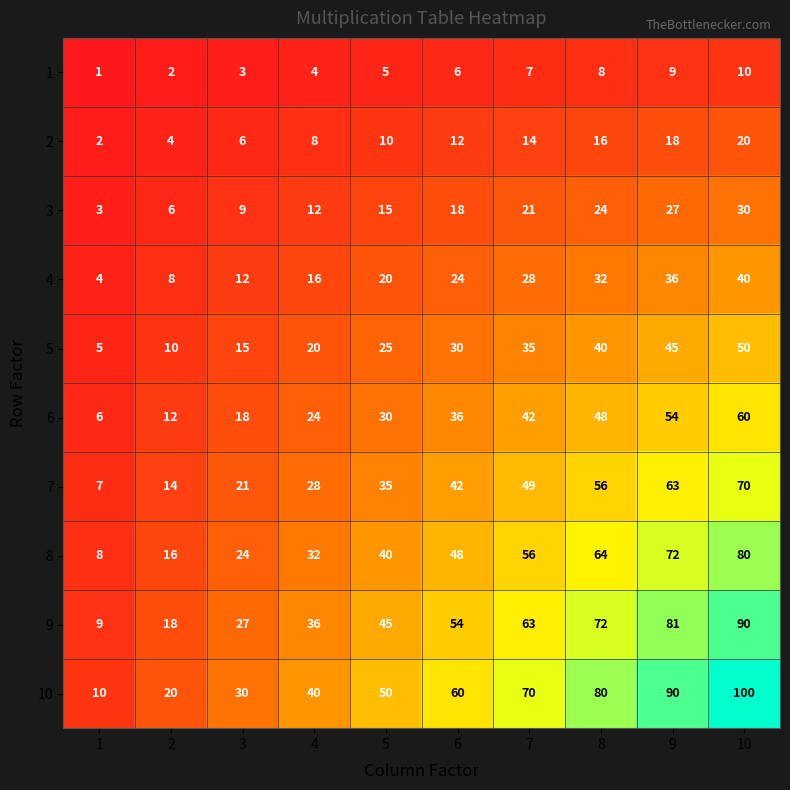

Which series has the largest total across all categories?

10